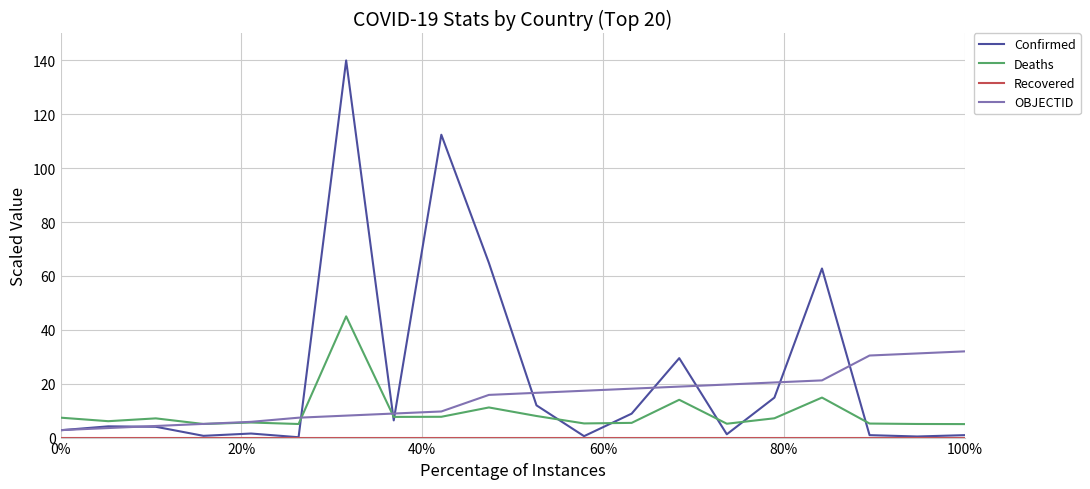

What is the difference between the second highest and second lowest values in the Confirmed series?

112.0